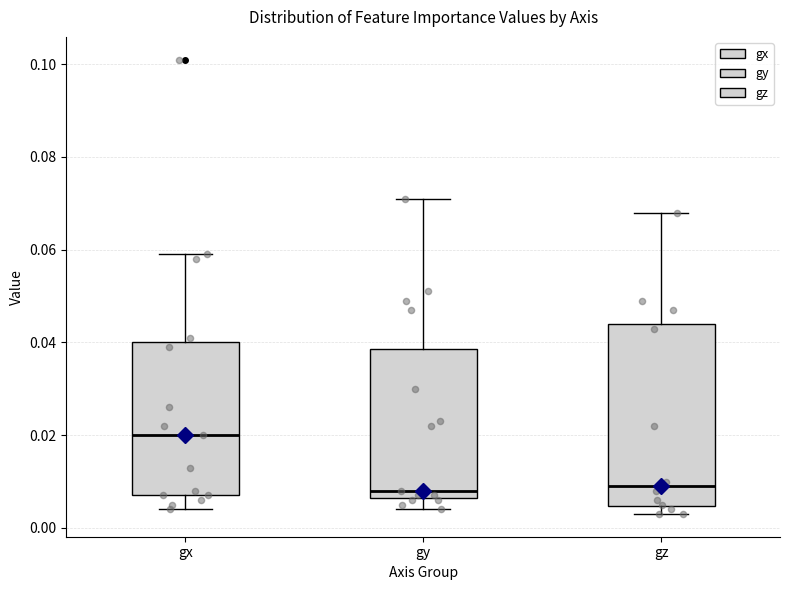

Reading left to right, read every box against the y-axis: the position of its median line, the range the box covers, and the ends of its whiskers. The values are not printed on the chart, so give them approximately, as read against the axis.

gx: median 0.020, box 0.008 to 0.040, whiskers 0.004 to 0.060
gy: median 0.008, box 0.006 to 0.038, whiskers 0.004 to 0.072
gz: median 0.010, box 0.004 to 0.044, whiskers 0.004 (just below the box's lower edge) to 0.068